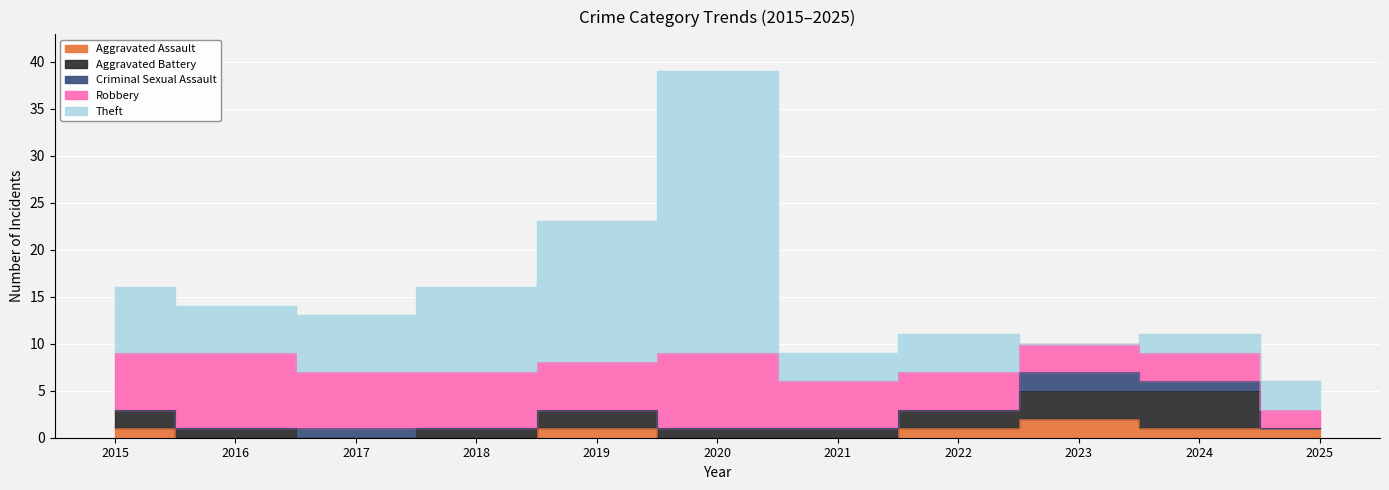

At which category does the chart reach its peak across all series?

2020